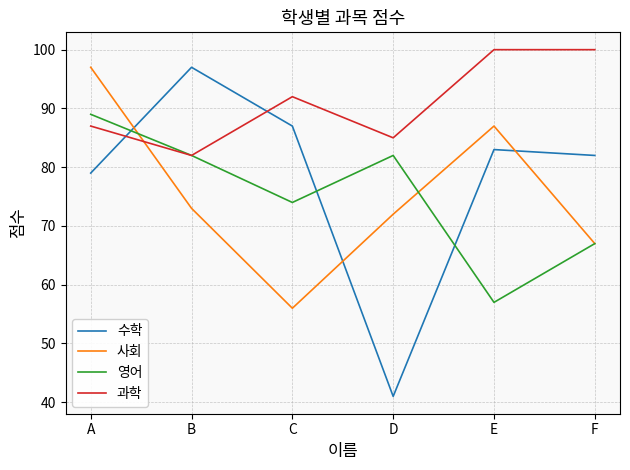

What is the smallest value displayed?

41